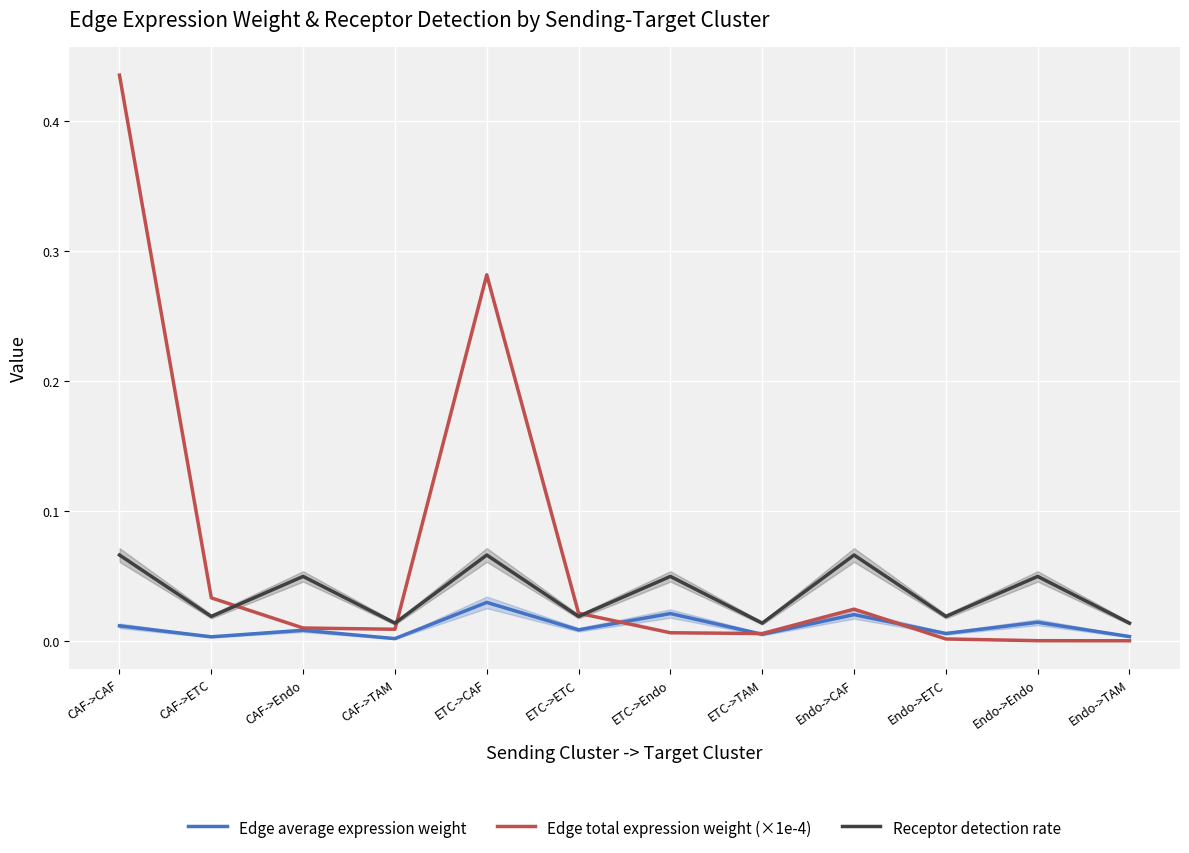

How many series are shown in this chart?

3